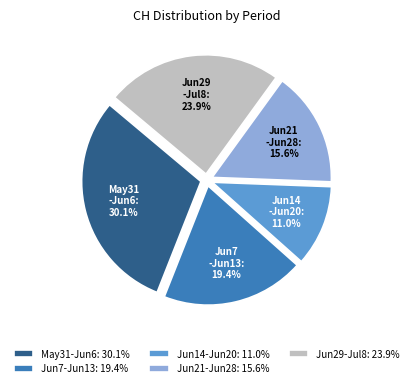

Do Jun7-Jun13: 19.4% and Jun21-Jun28: 15.6% together represent more than half of the pie?

No